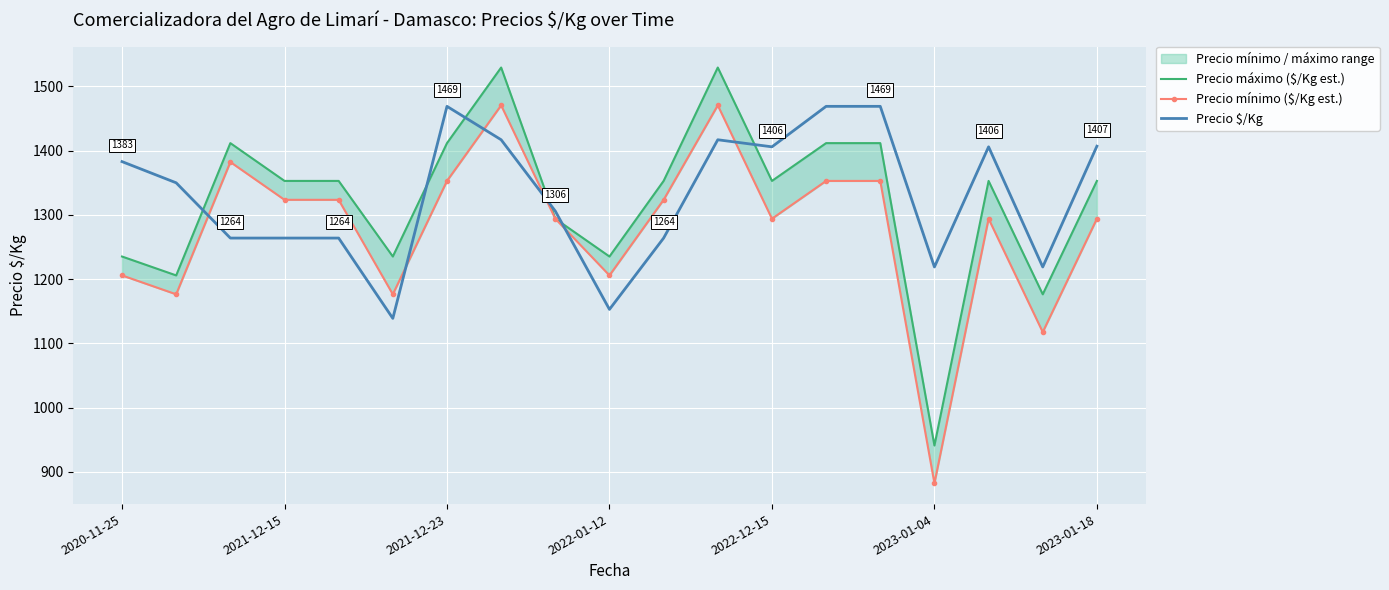

In Precio $/Kg, how many points are higher than both neighbors (excluding endpoints)?

3